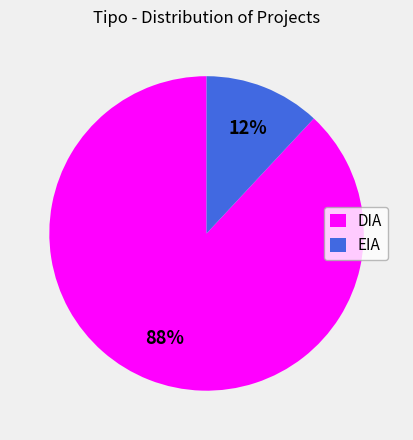

Approximately how many times larger is the value at EIA compared to DIA?

0.1